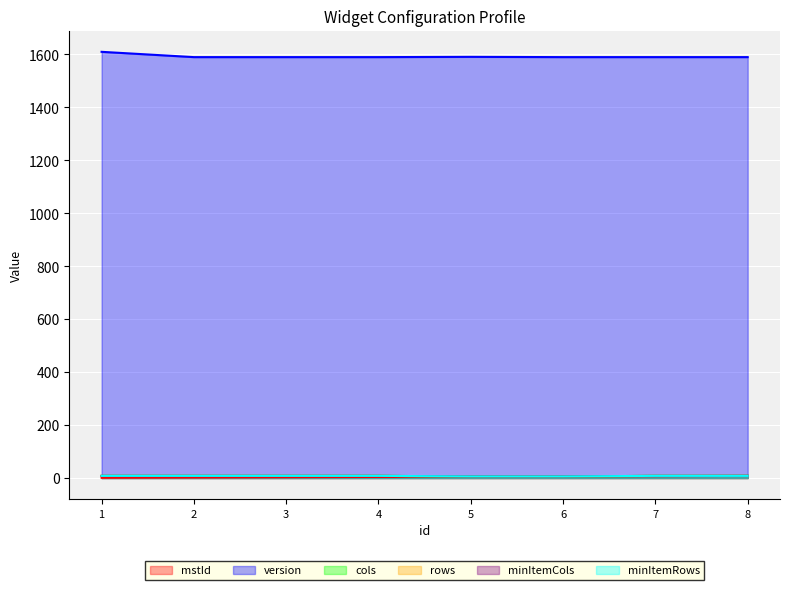

What is the sum of the cols values at 1 and 3?

16